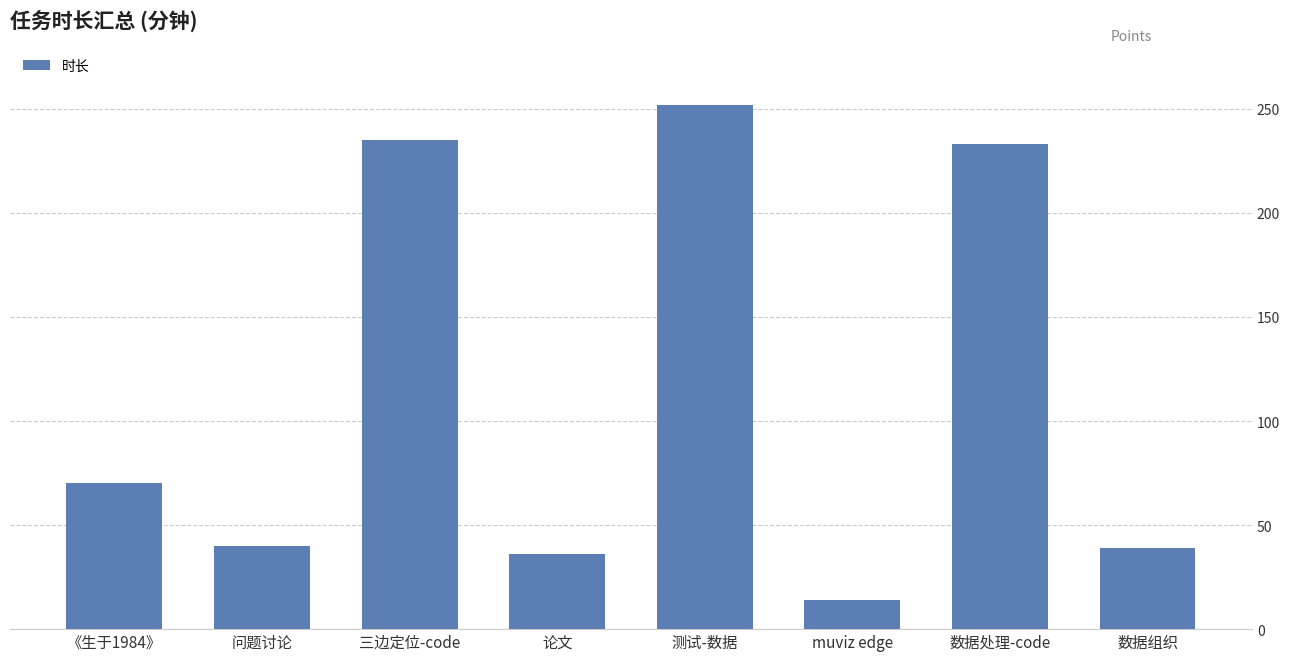

How many values are below 70?

4